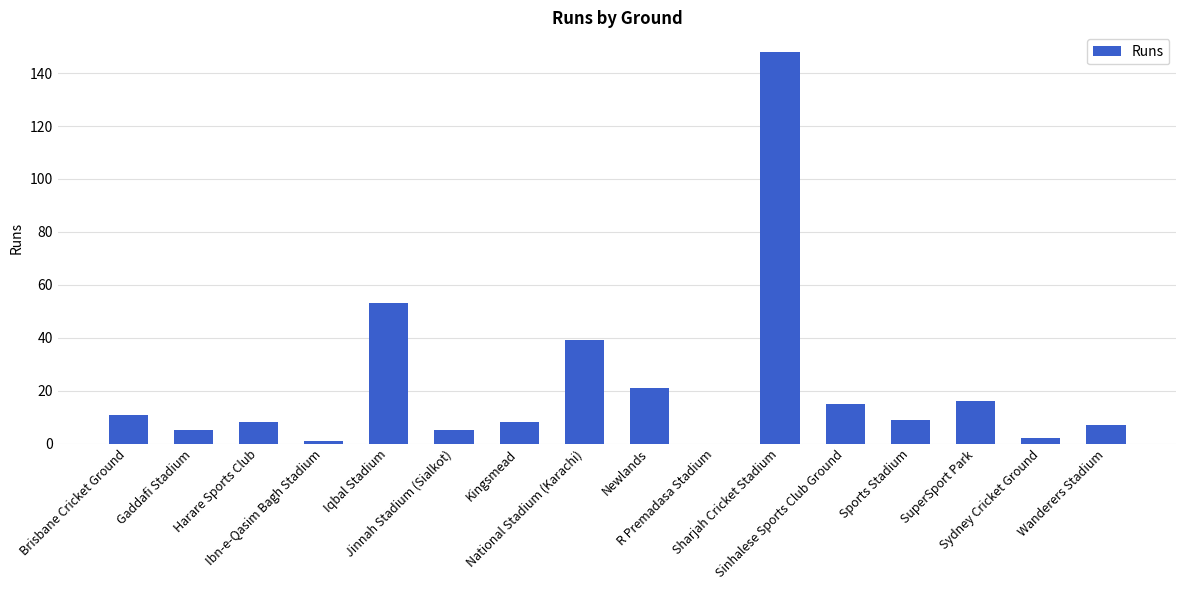

What is the sum of all values?

348